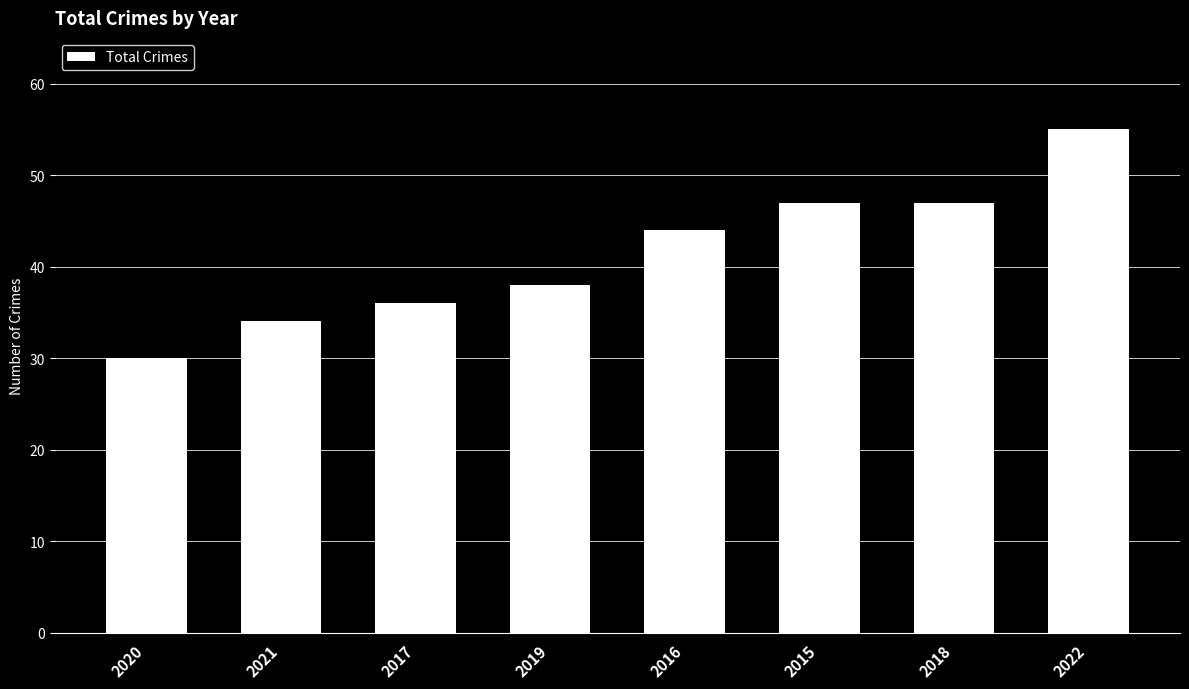

True or false: the data shows 27 at 2015.

False